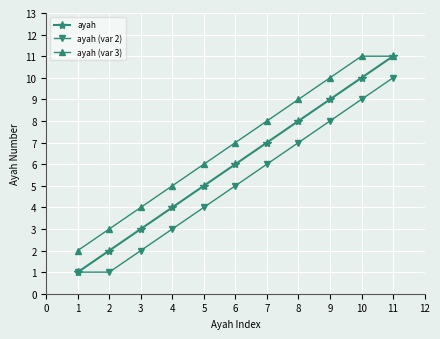

How many data points in ayah are less than 6?

5